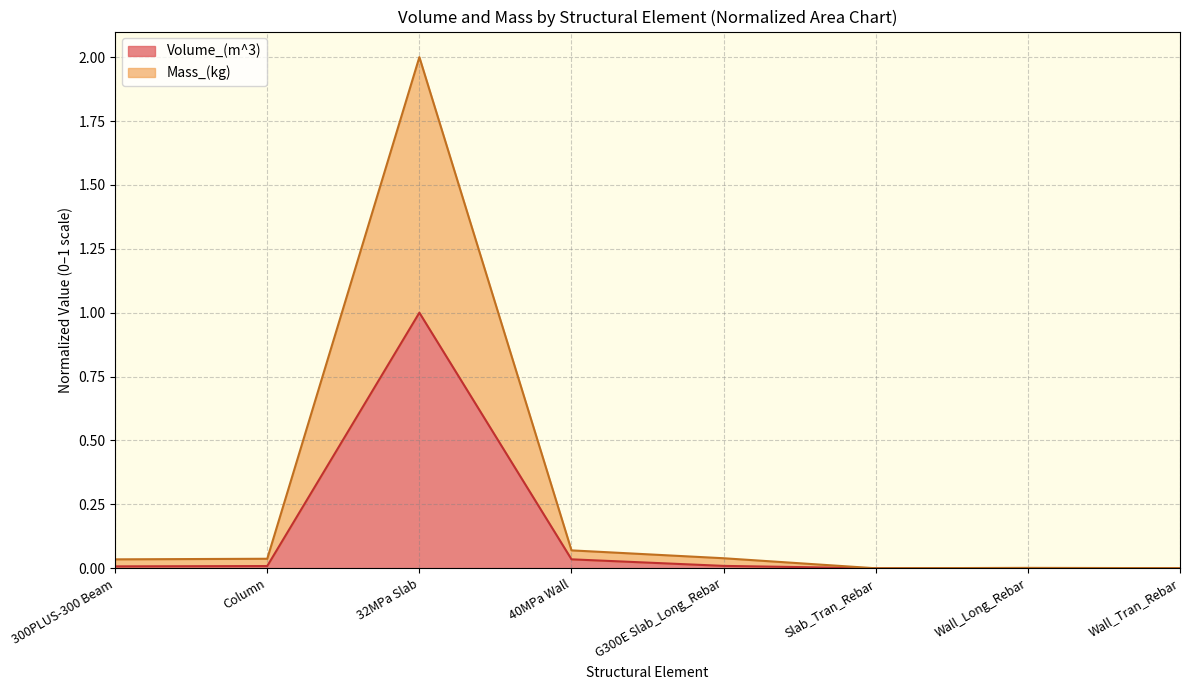

True or false: Mass_(kg) and Volume_(m^3) cross at least once.

False